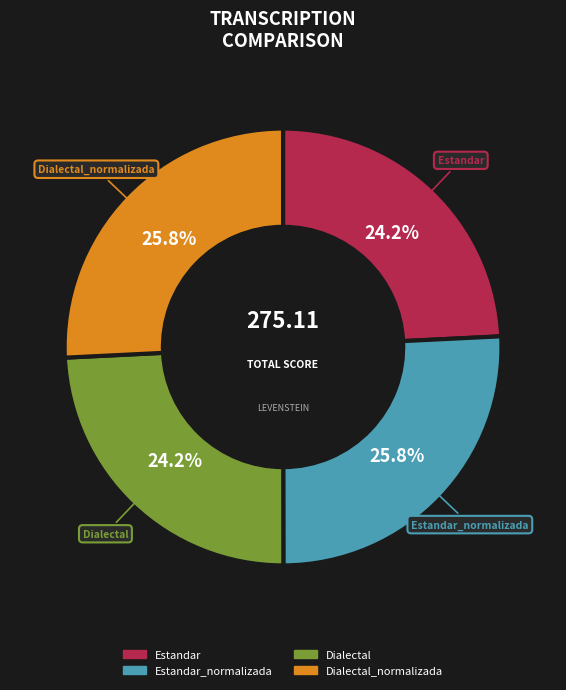

Is there a majority slice in this chart?

No